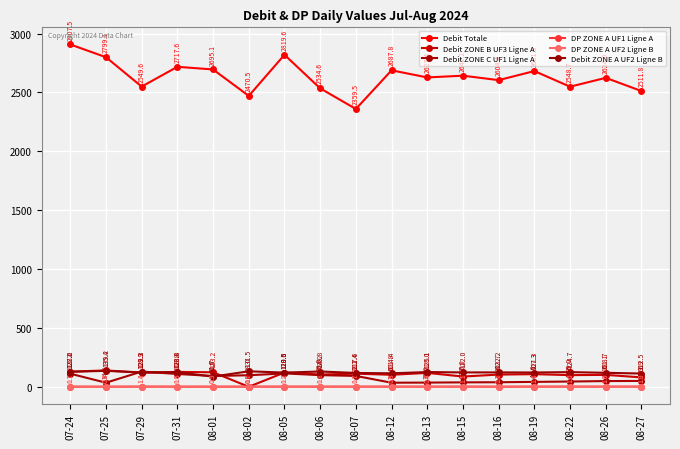

Does the chart have visible grid lines?

Yes